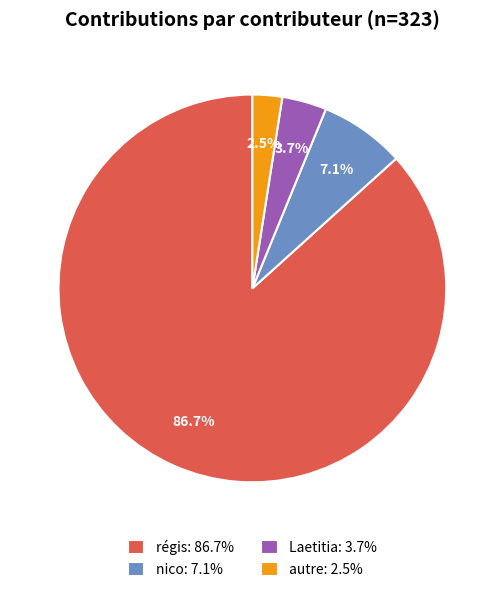

What is the largest slice in the pie chart?

régis: 86.7%